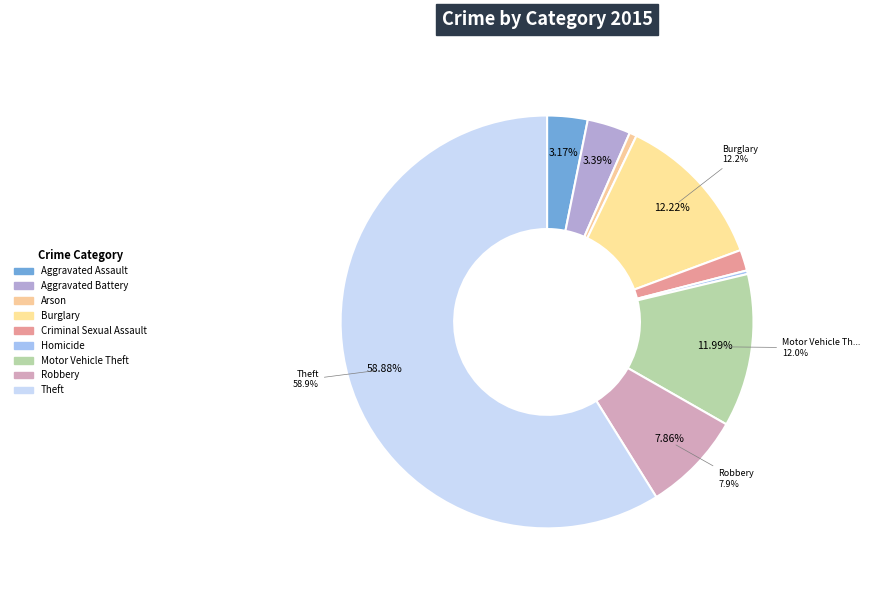

Between Robbery and Criminal Sexual Assault, which is larger?

Robbery